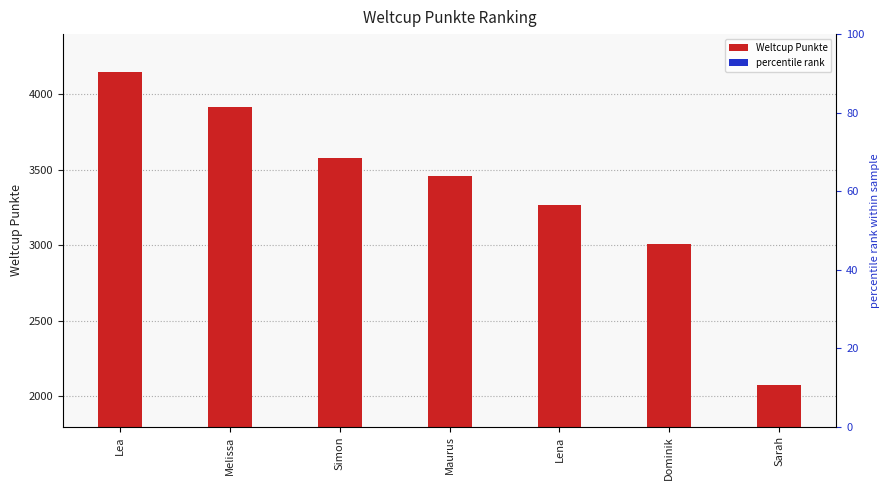

Which series changed the most between Maurus and Sarah?

Weltcup Punkte